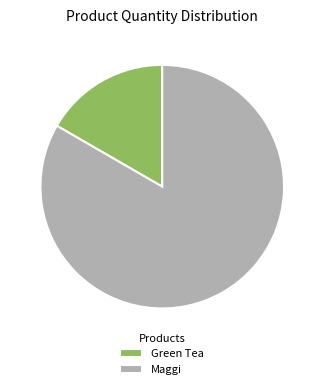

Approximately how many times larger is the value at Maggi compared to Green Tea?

5.0